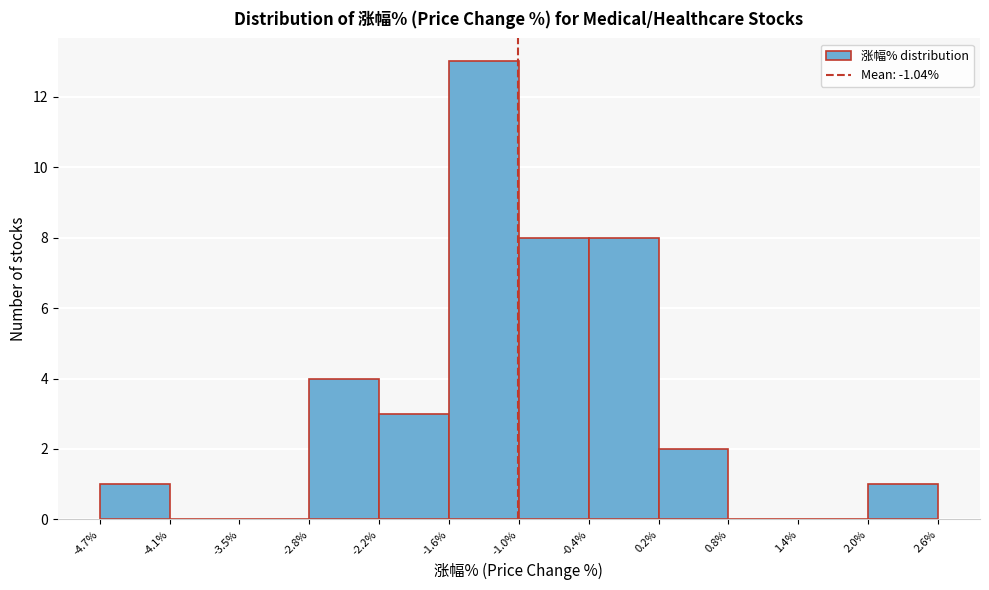

Over which range of the x-axis is the bar tallest?

-1.6% to -1.0%